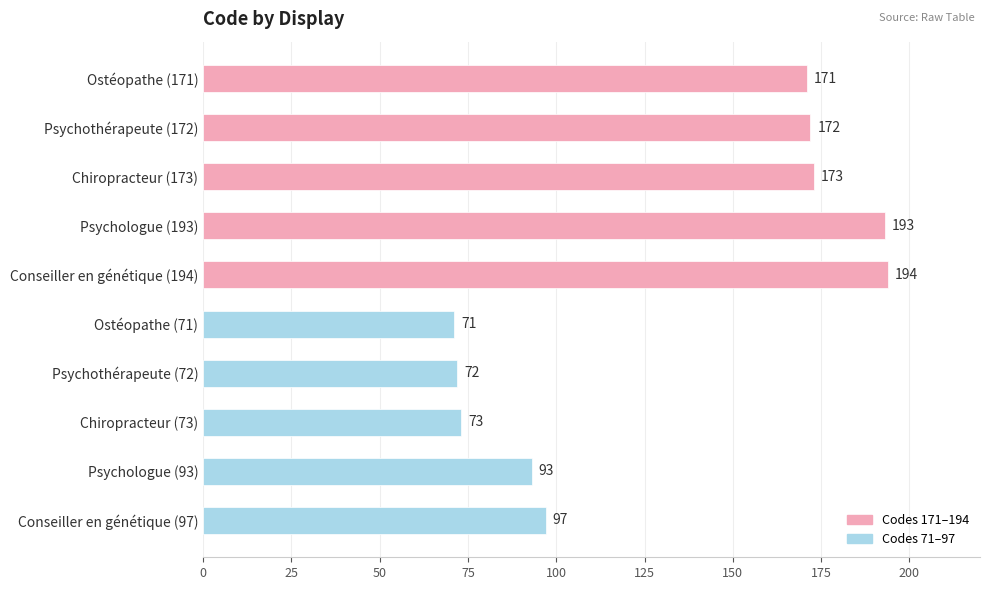

What is the smallest value displayed?

71